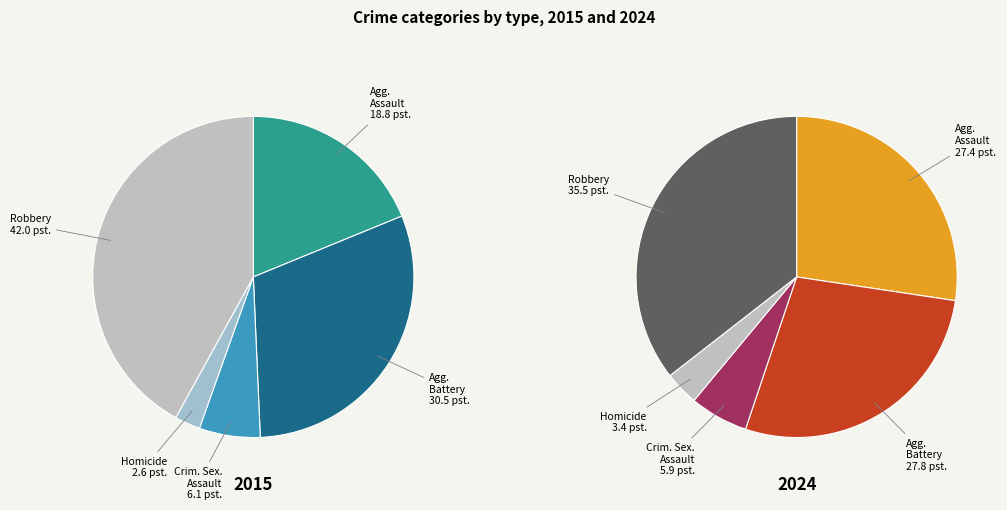

Is there any slice that represents more than half of the pie?

No